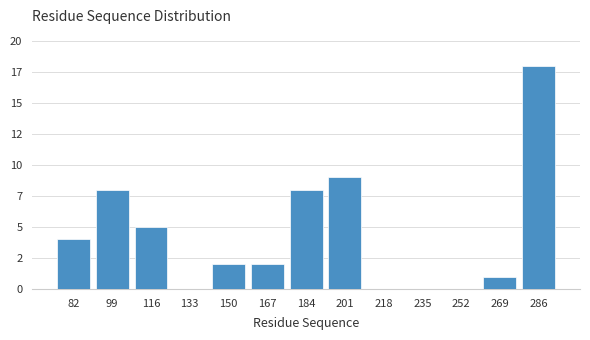

Are the bars horizontal?

No